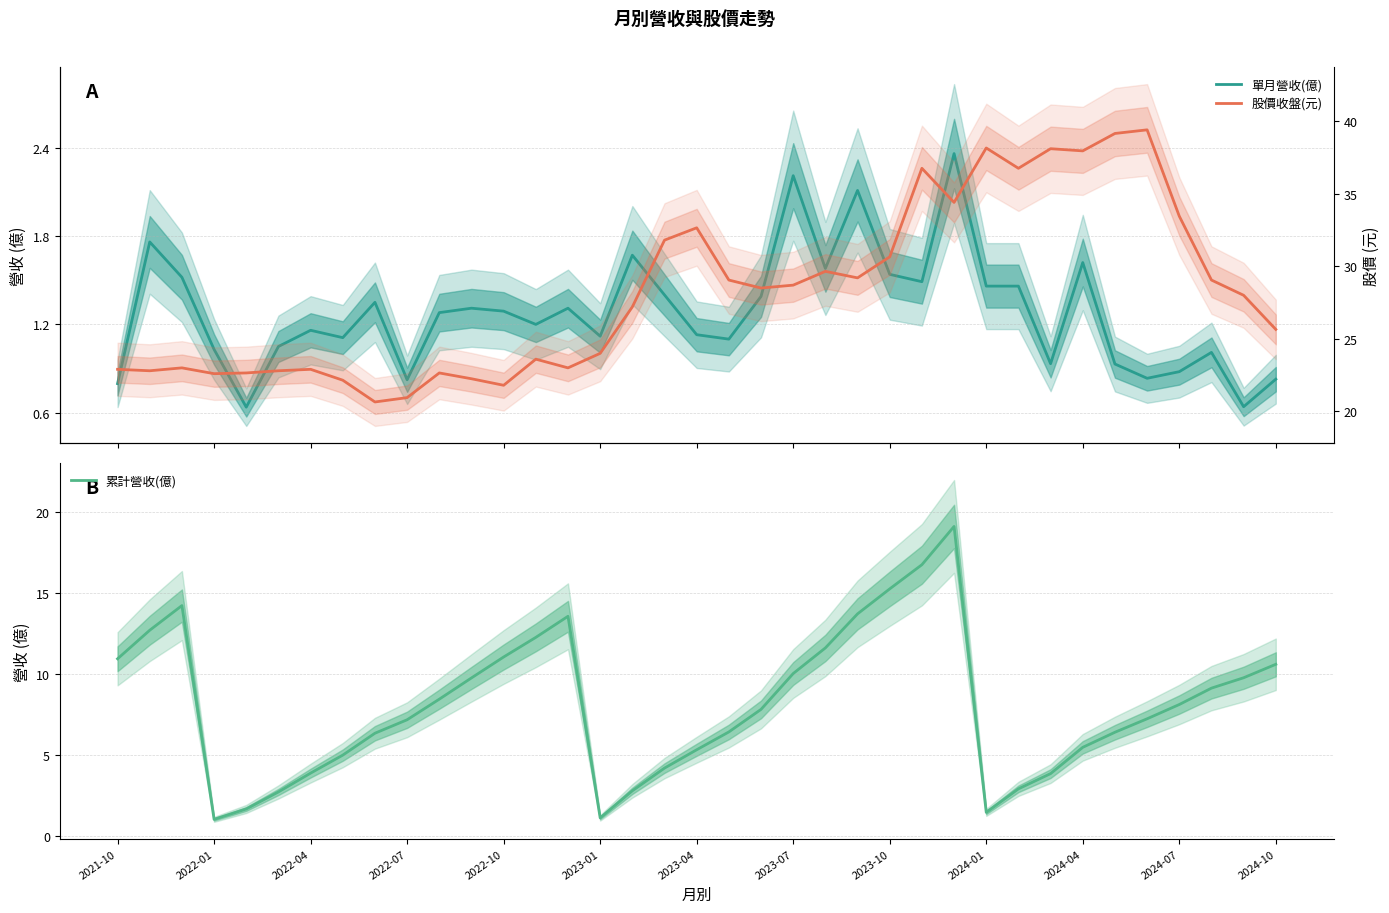

At how many categories does at least one series exceed 17?

37